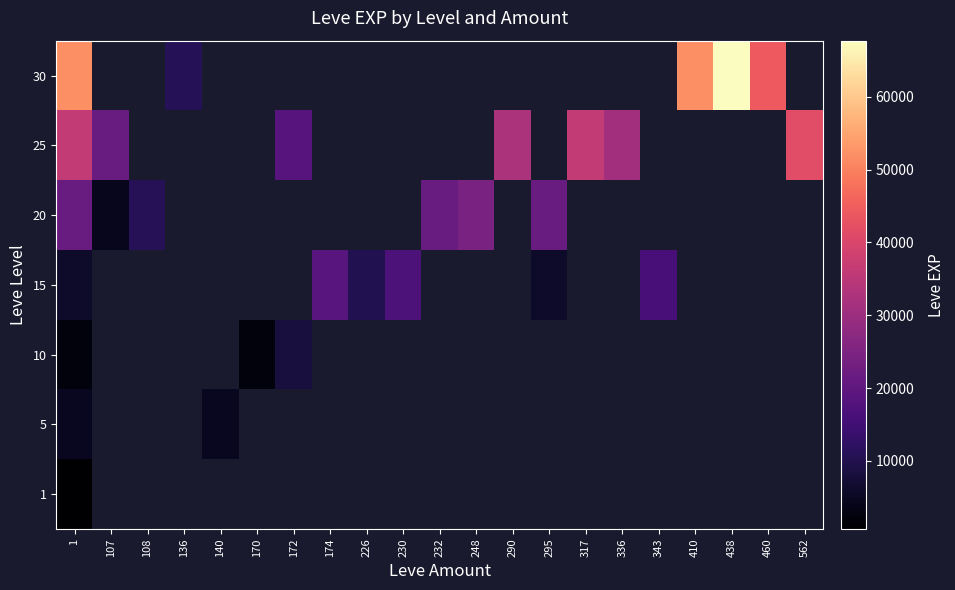

Rank the series by their maximum value, from highest to lowest.

30, 25, 20, 15, 10, 5, 1